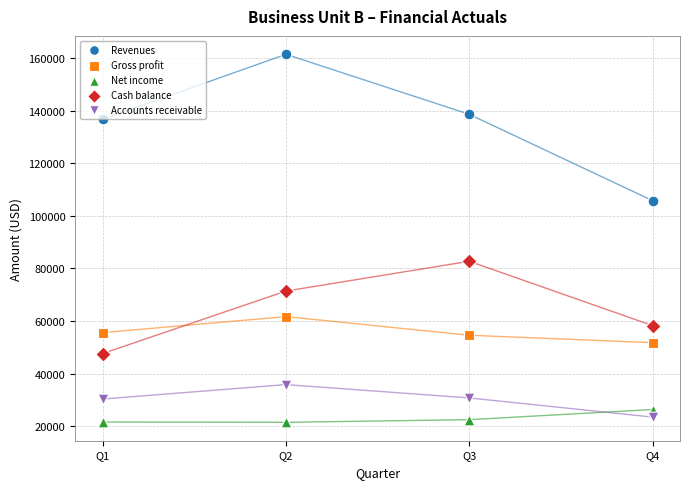

Which series contains the highest Y value?

Revenues